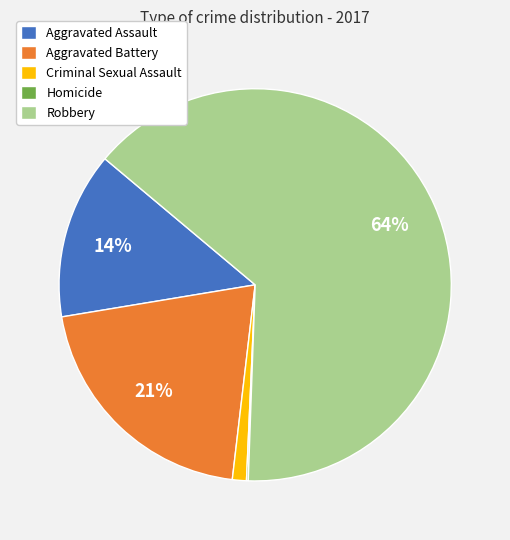

To the nearest percent, what percentage of the pie is Criminal Sexual Assault?

1%